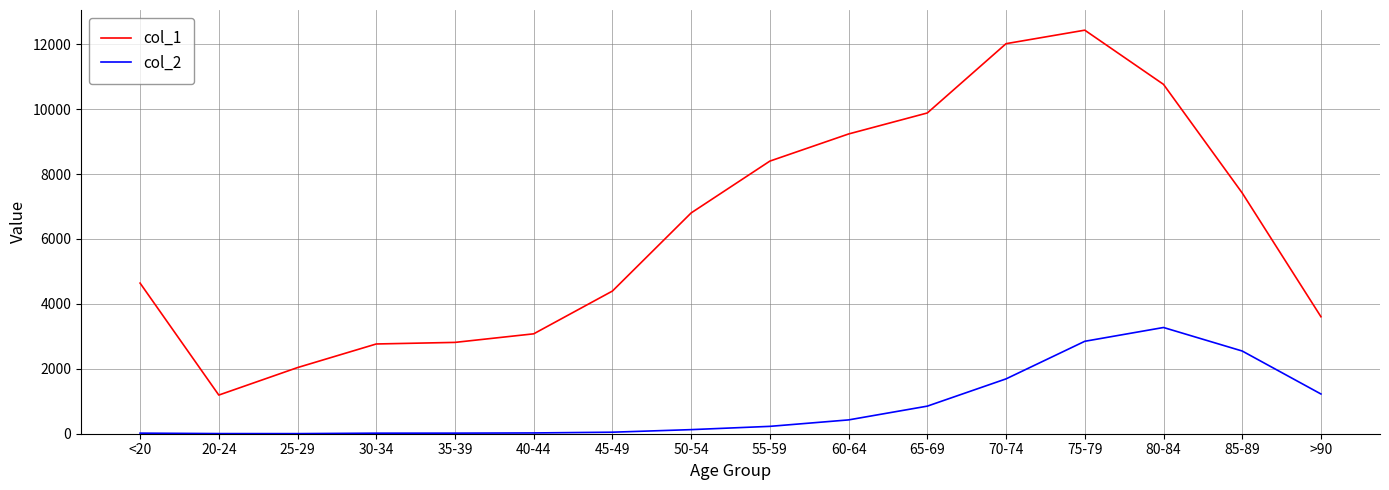

What is the maximum value for col_2?

3273